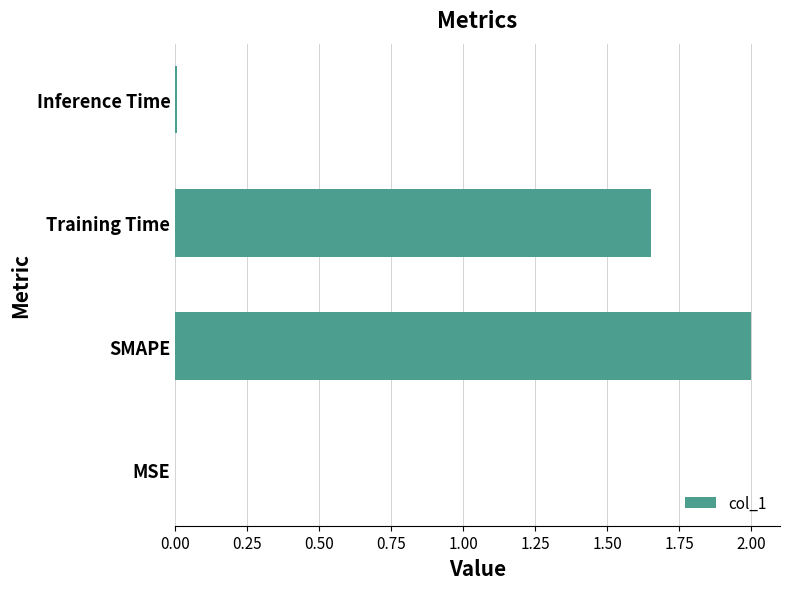

Are the bars horizontal?

Yes